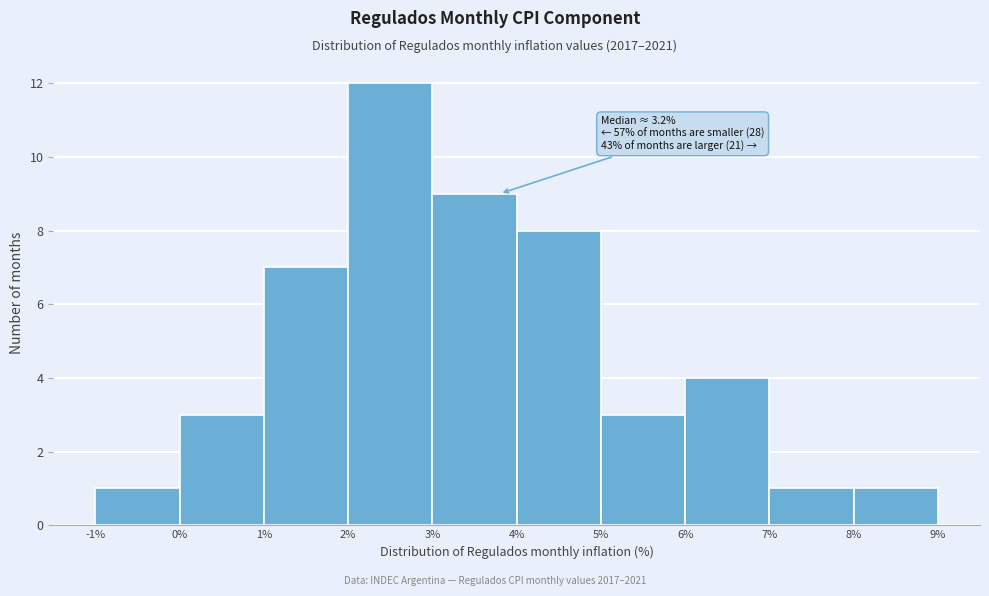

Which range on the x-axis has the tallest bar?

2% to 3%